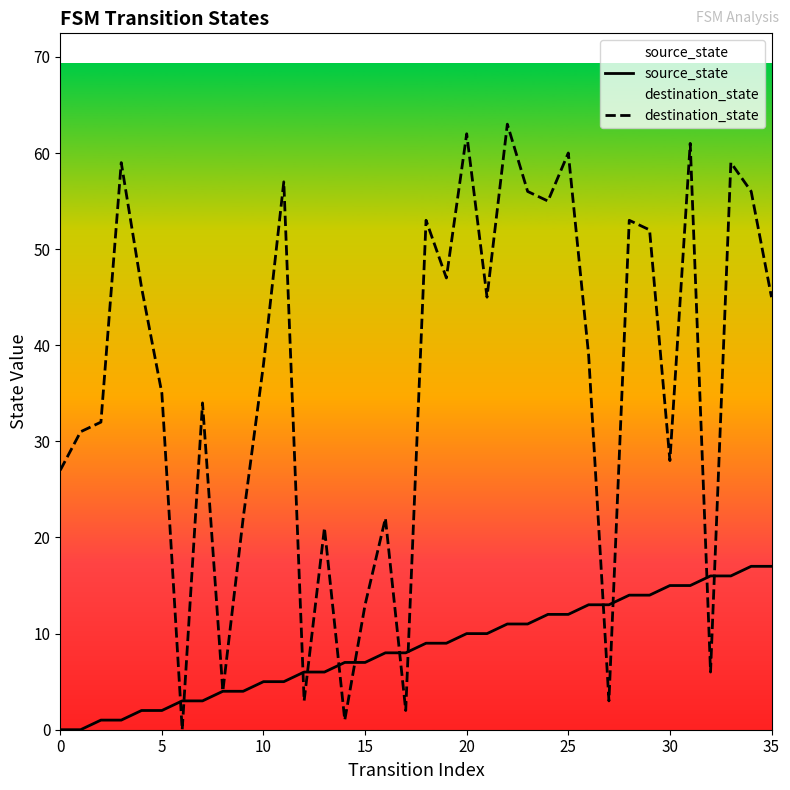

What is the highest value of the source_state series?

17